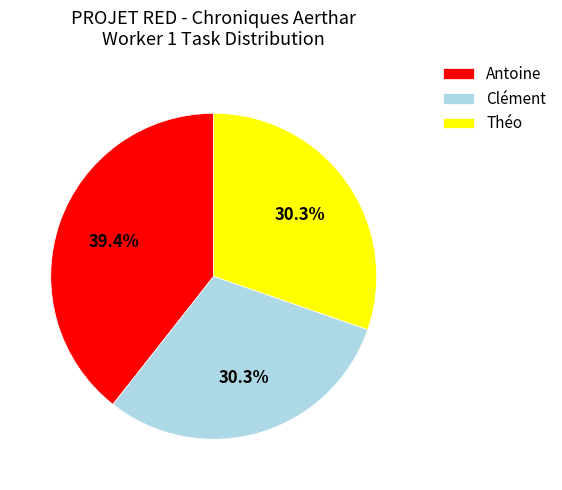

Combined, do Clément and Antoine account for over 50%?

Yes